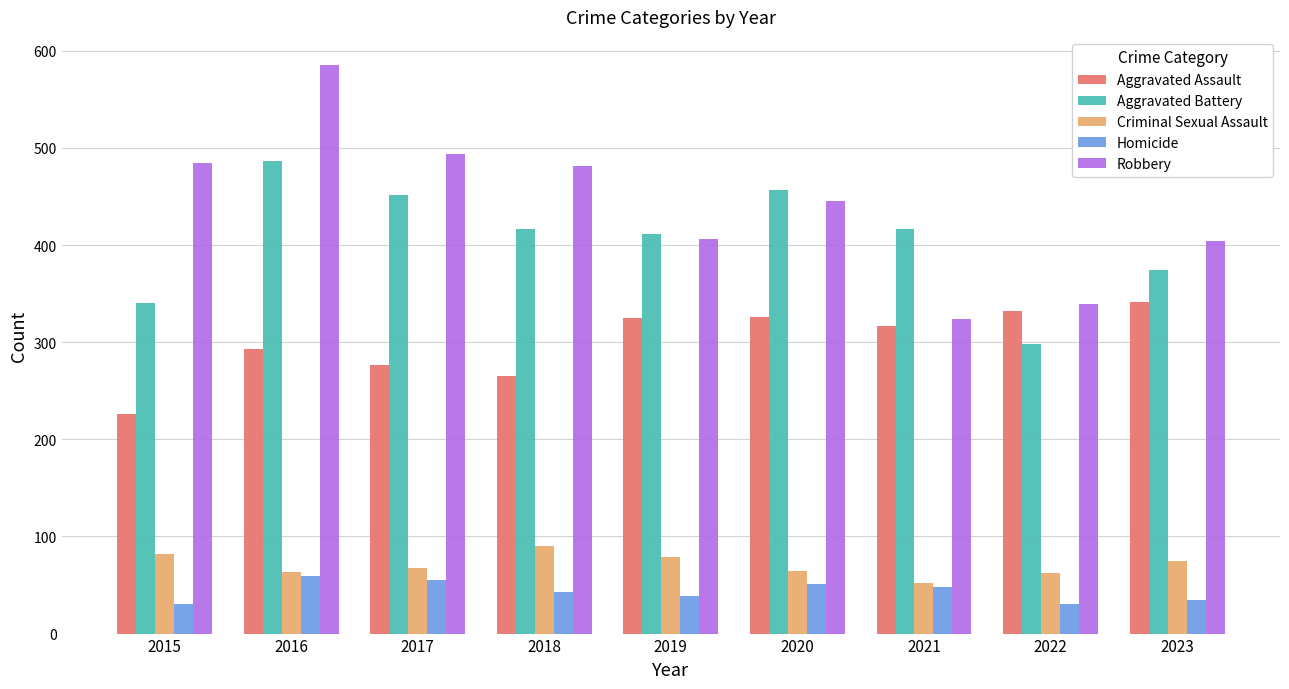

Rank the series by their maximum value, from highest to lowest.

Robbery, Aggravated Battery, Aggravated Assault, Criminal Sexual Assault, Homicide